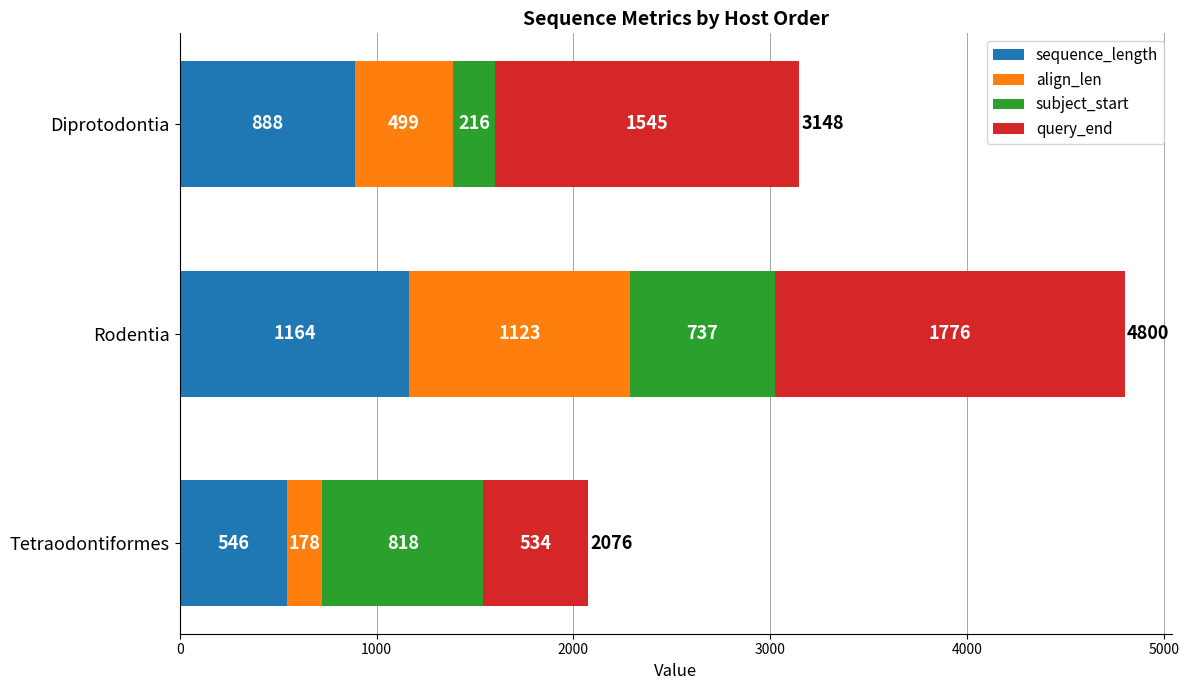

The value of sequence_length at Diprotodontia is 888. True or false?

True